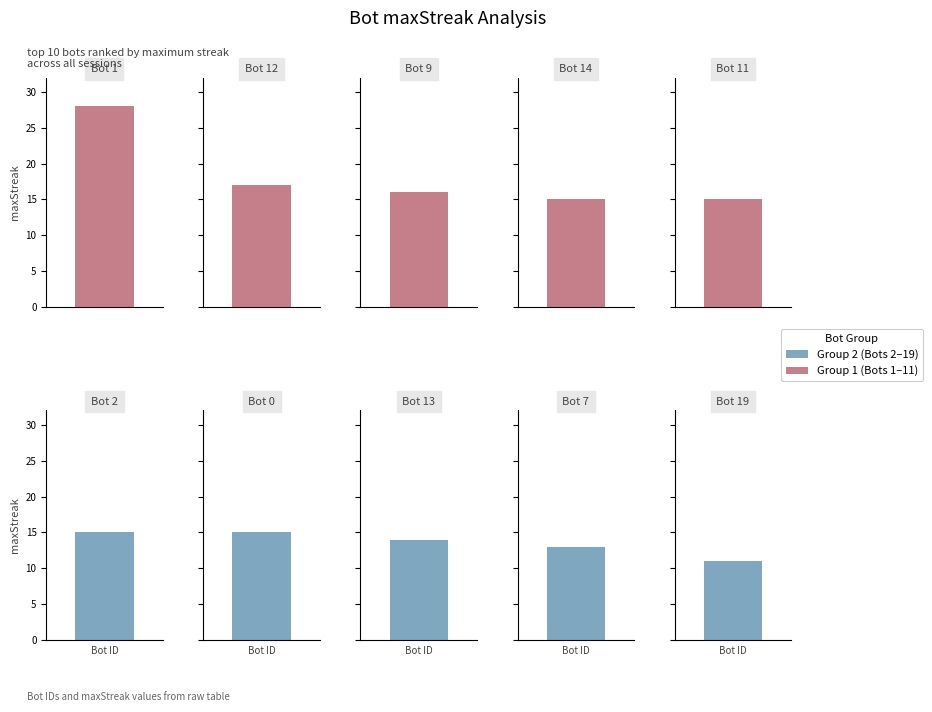

What is the change in value from 13 to 7?

-1